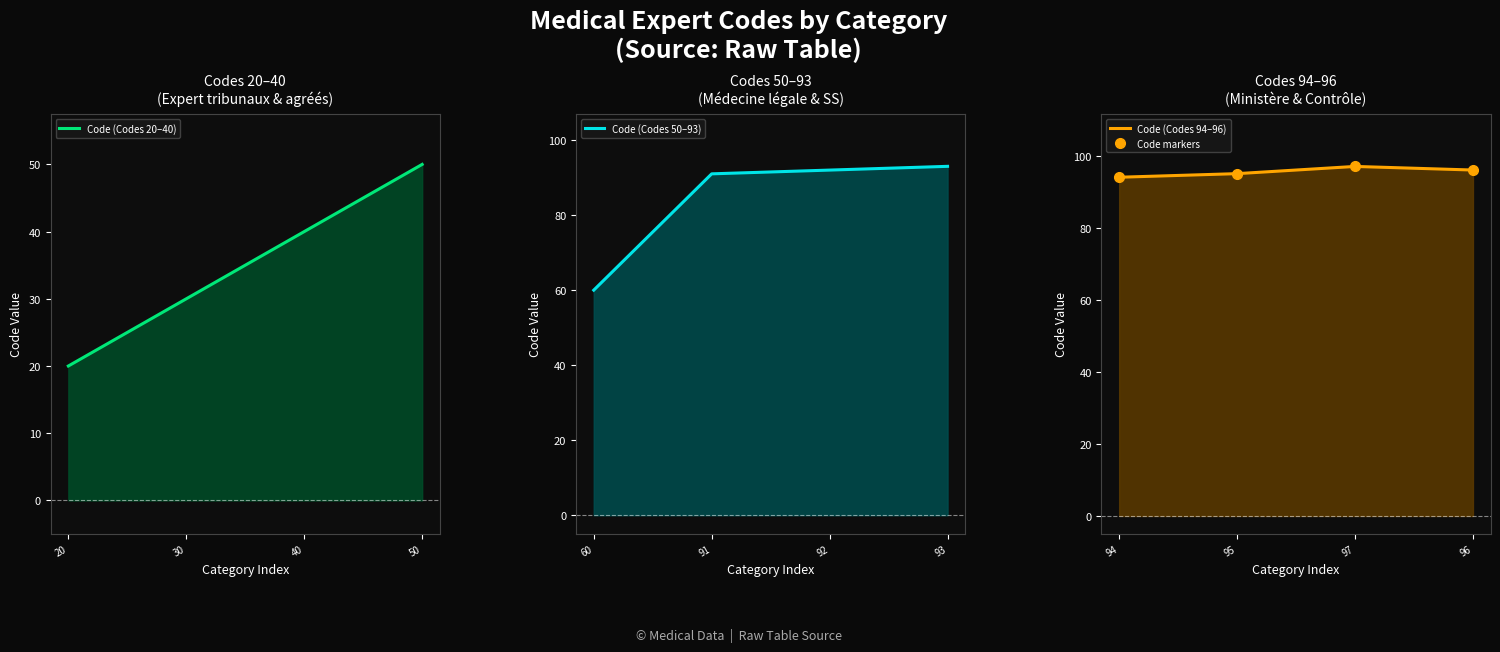

True or false: Code (Codes 20–40) and Code markers intersect in this chart.

False